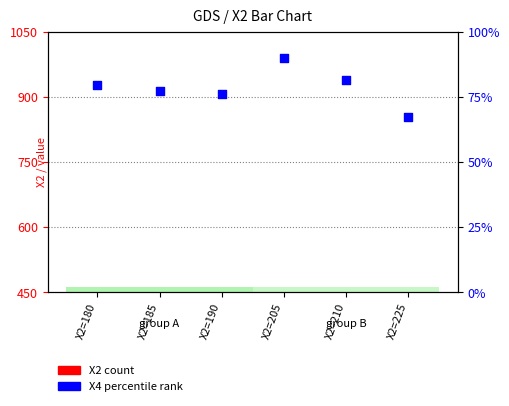

Which series has the widest spread of Y values?

X2 (count)